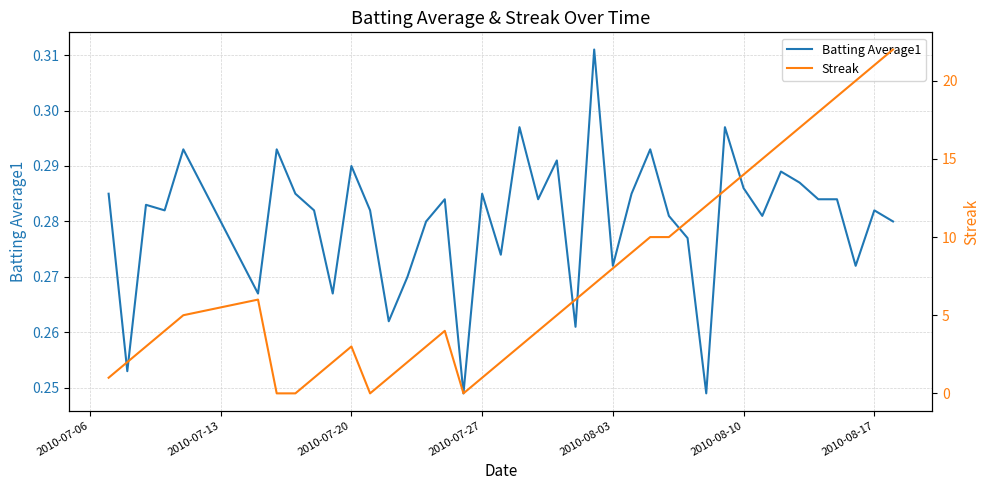

Does the chart have visible grid lines?

Yes